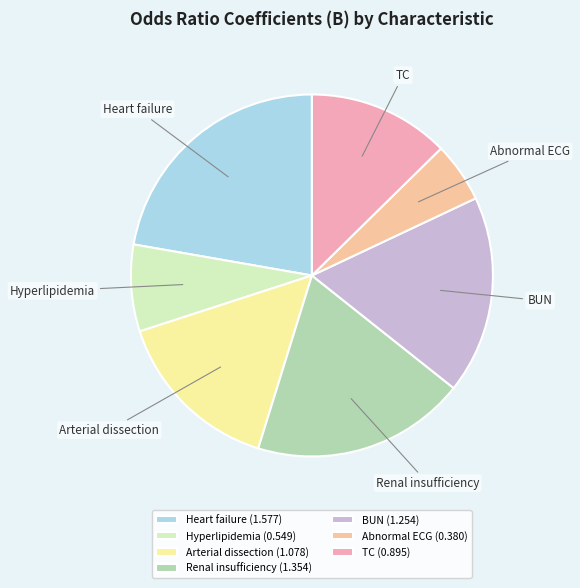

Rank the categories by value from lowest to highest.

Abnormal ECG, Hyperlipidemia, TC, Arterial dissection, BUN, Renal insufficiency, Heart failure